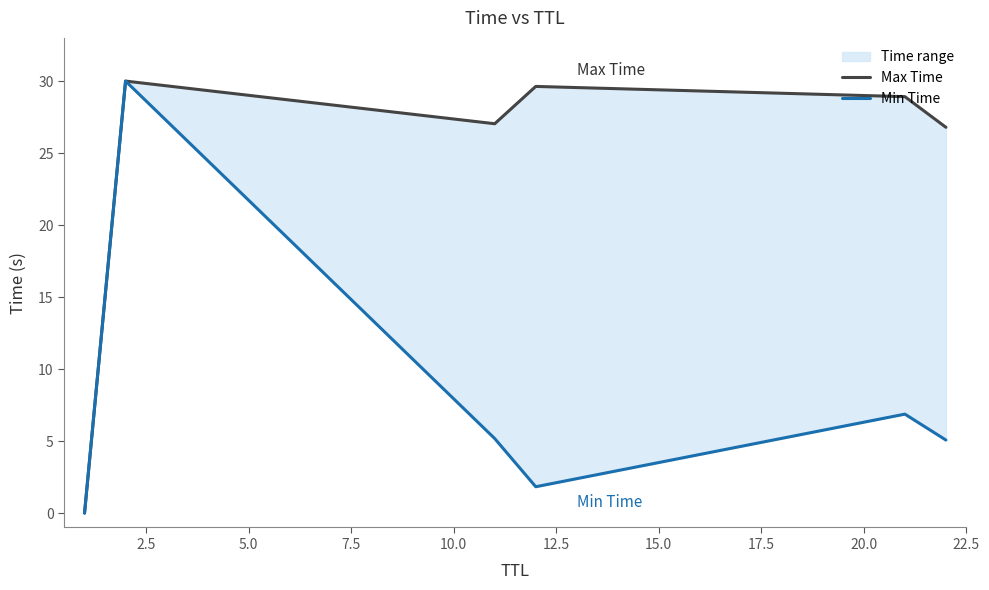

What value does the Max Time series have at 2.5?

30.0